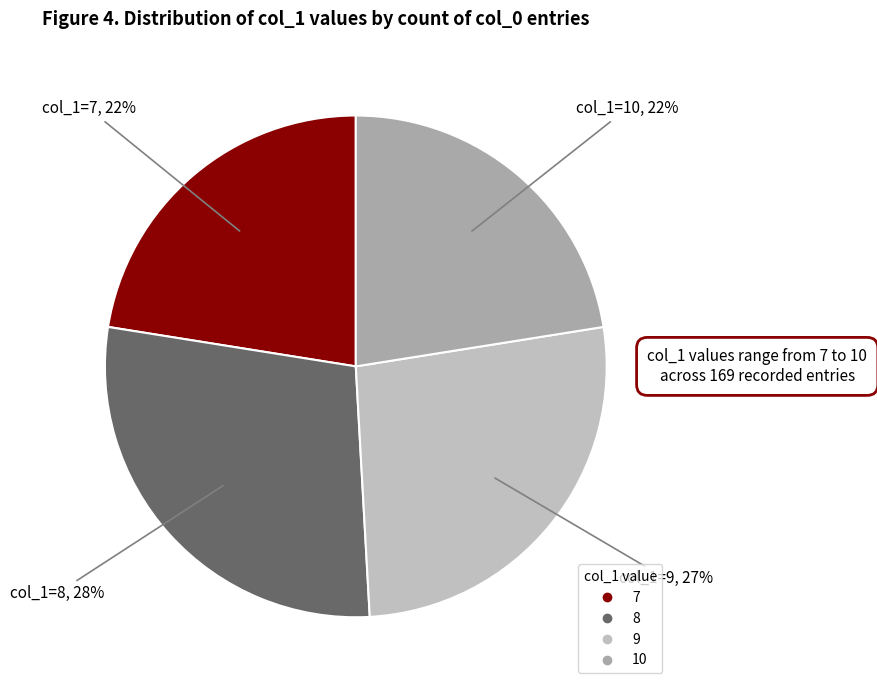

To the nearest percent, what is the average slice percentage?

25%